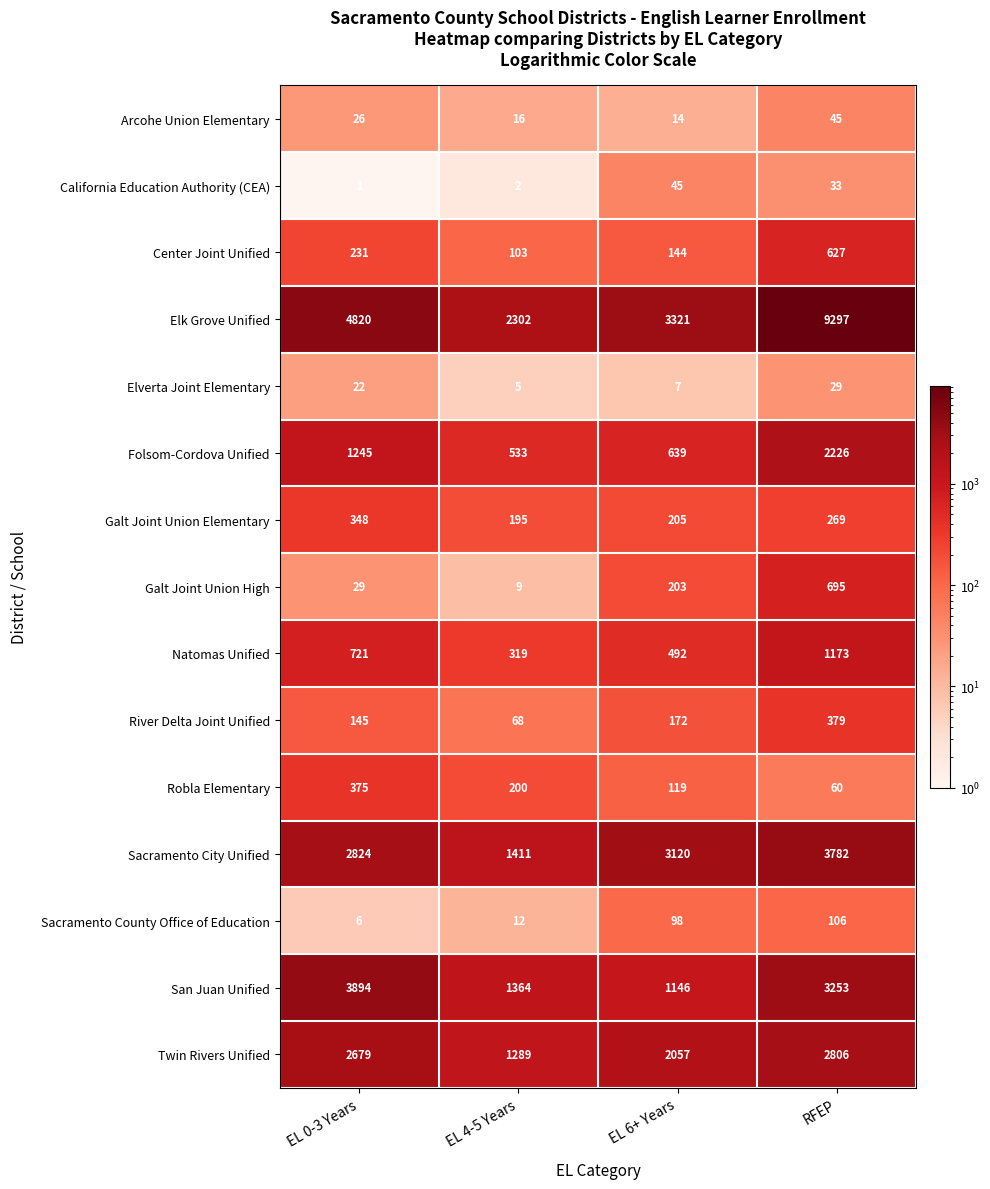

What is the sum of the Sacramento City Unified values at RFEP and EL 4-5 Years?

5193